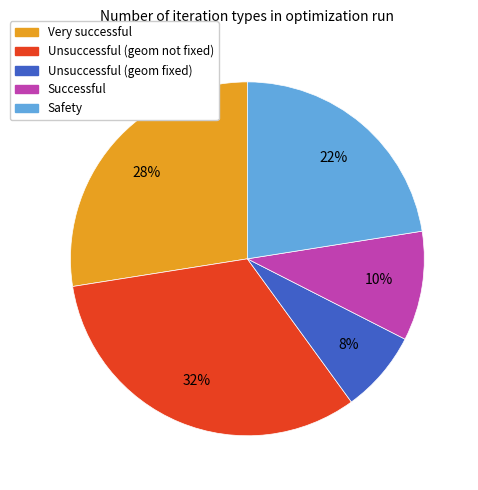

Do Safety and Successful together represent more than half of the pie?

No